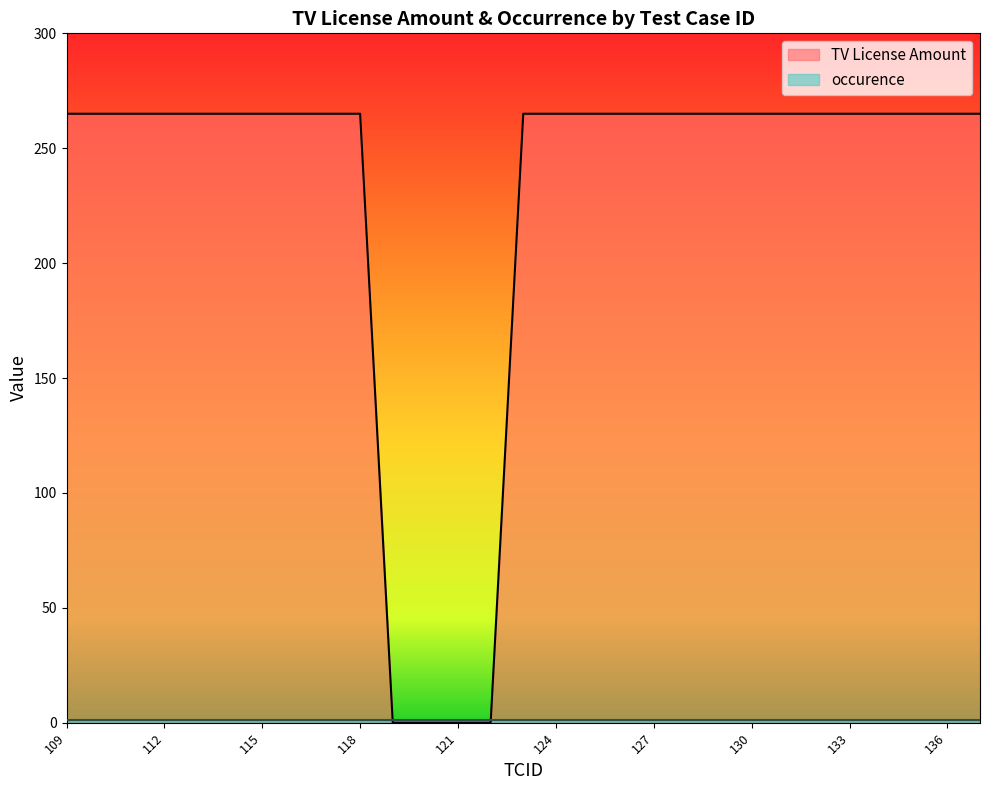

Does the chart have visible grid lines?

No